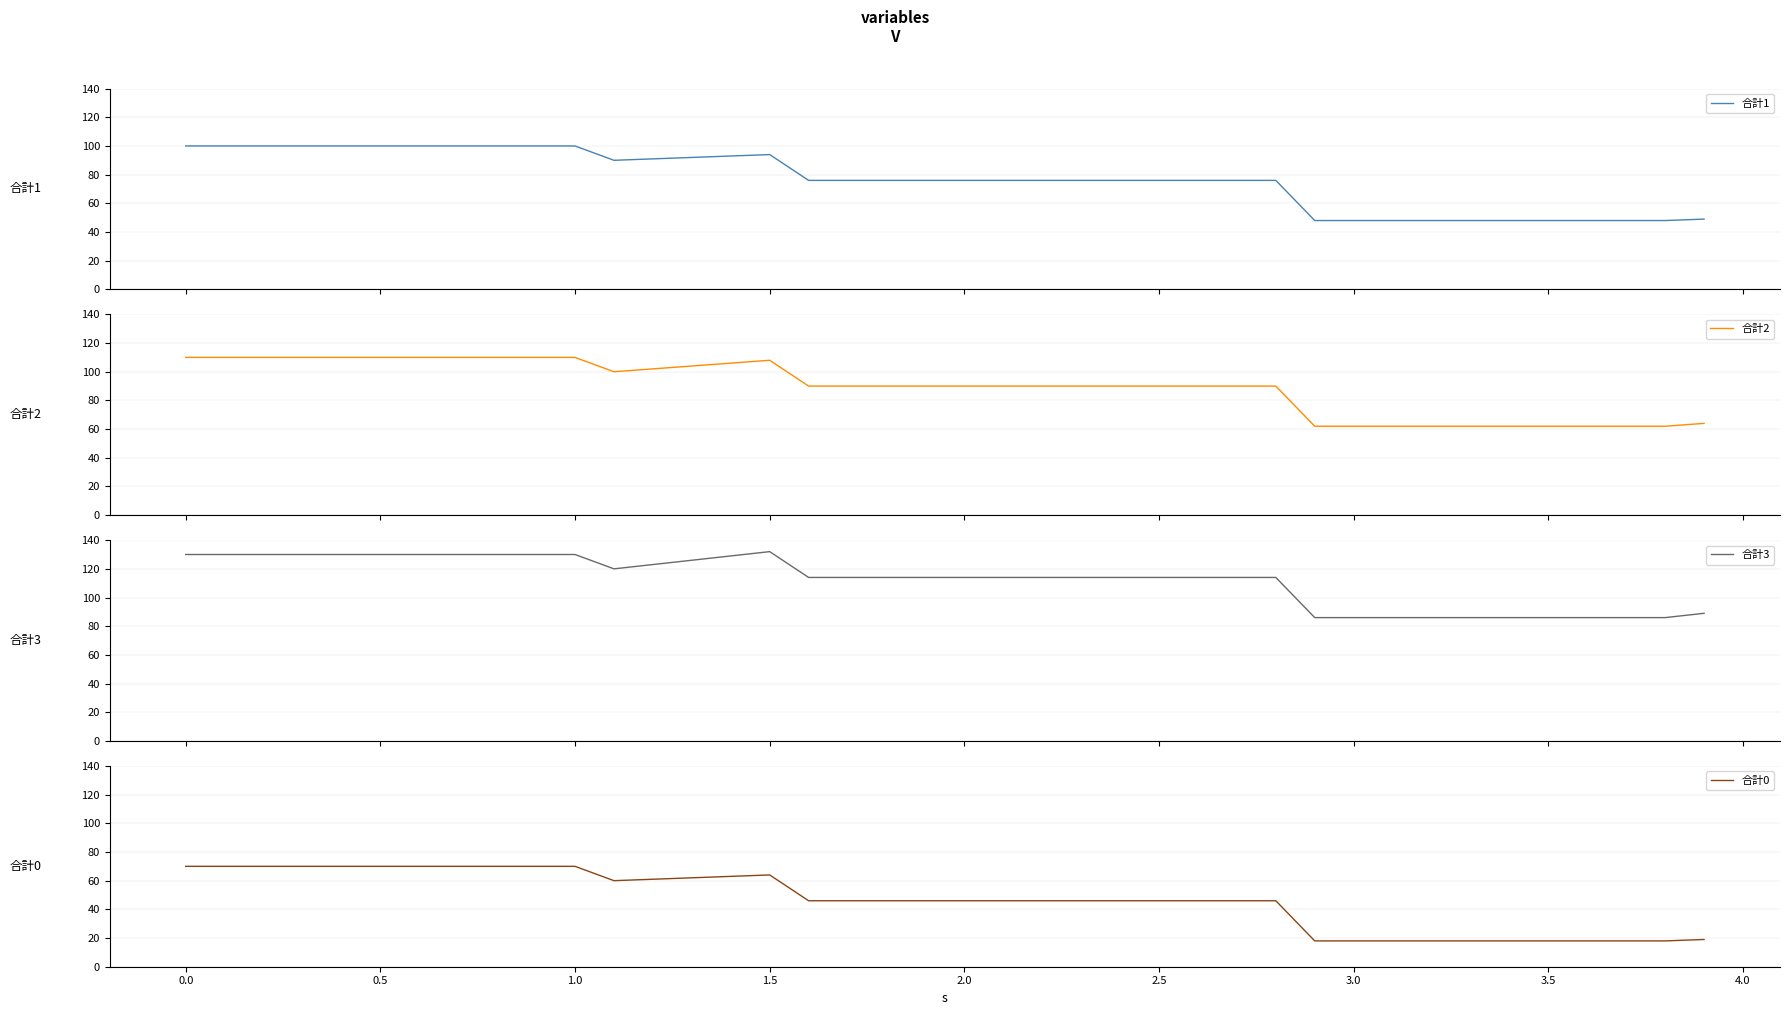

True or false: 合計1 has more than 1 points higher than both neighbors.

False